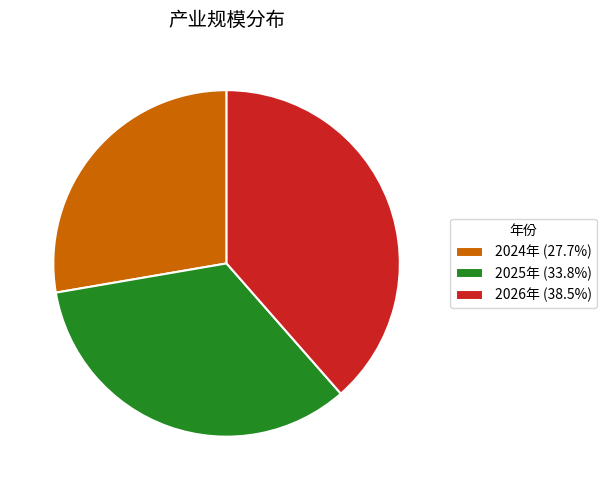

Is 2025年 (33.8%) the majority of the pie?

No